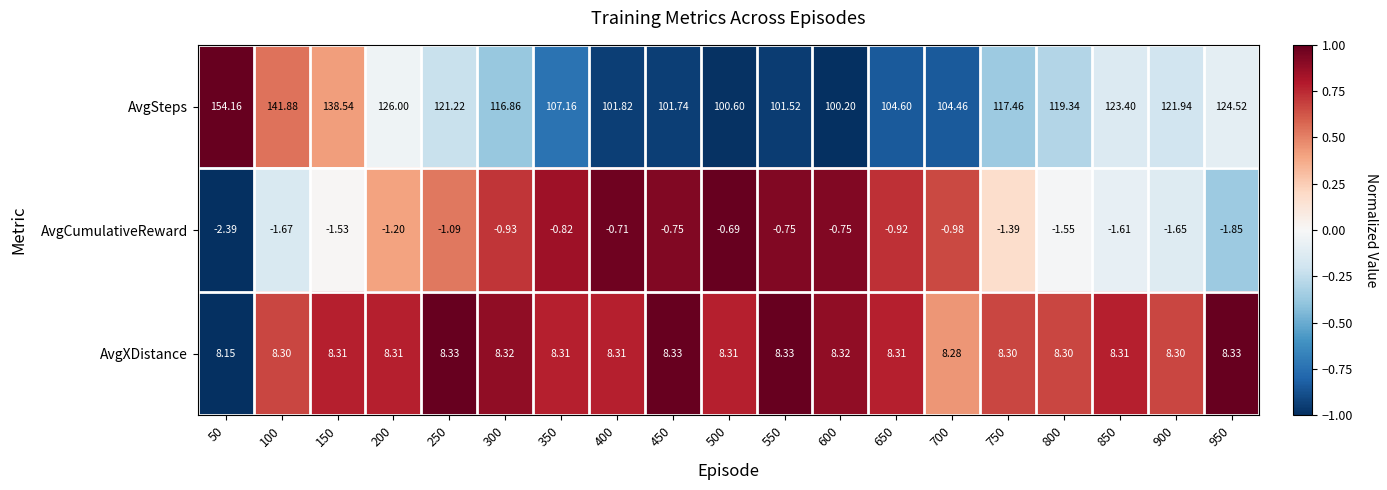

How many categories are shown in the chart?

19